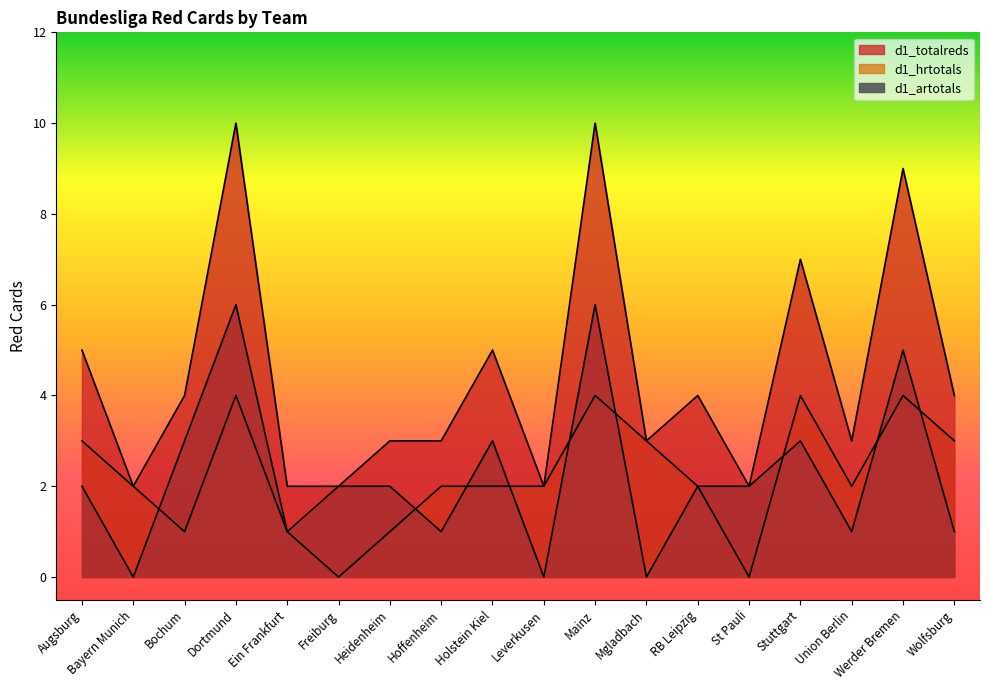

What are all the series names shown in the legend?

d1_hrtotals, d1_artotals, d1_totalreds